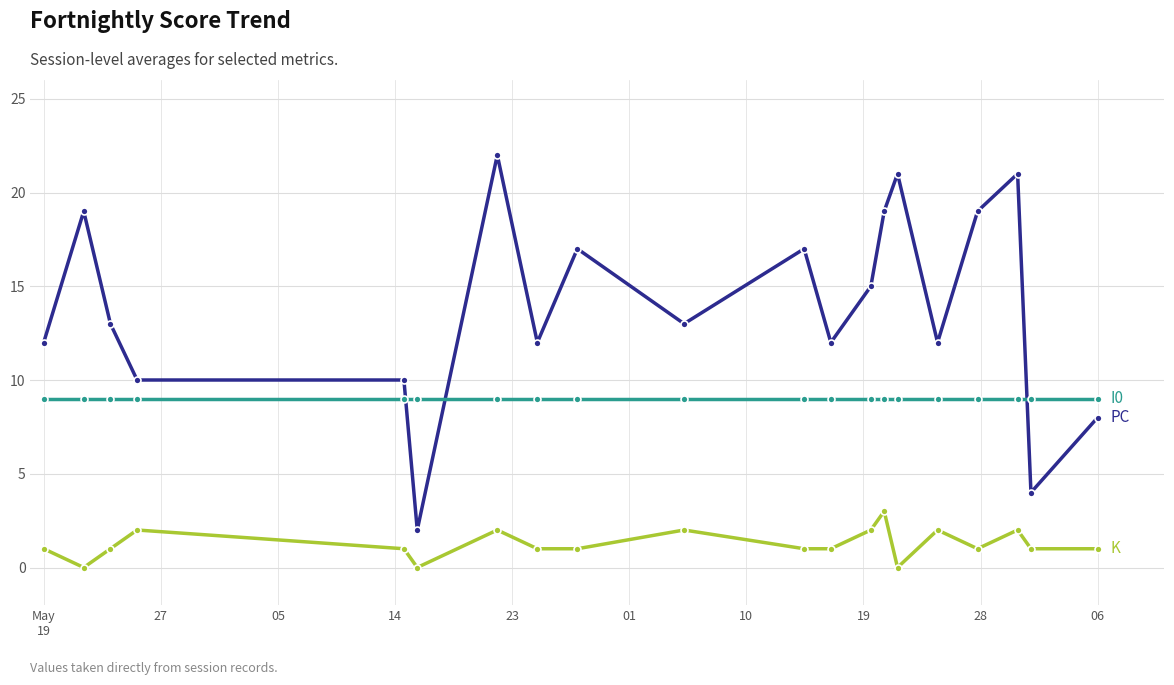

What is the maximum value shown in the chart?

22